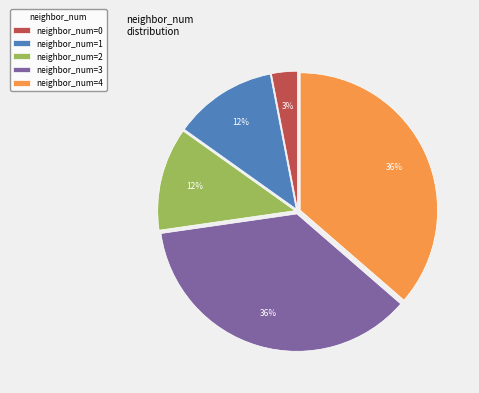

What is the smallest slice in the pie chart?

neighbor_num=0